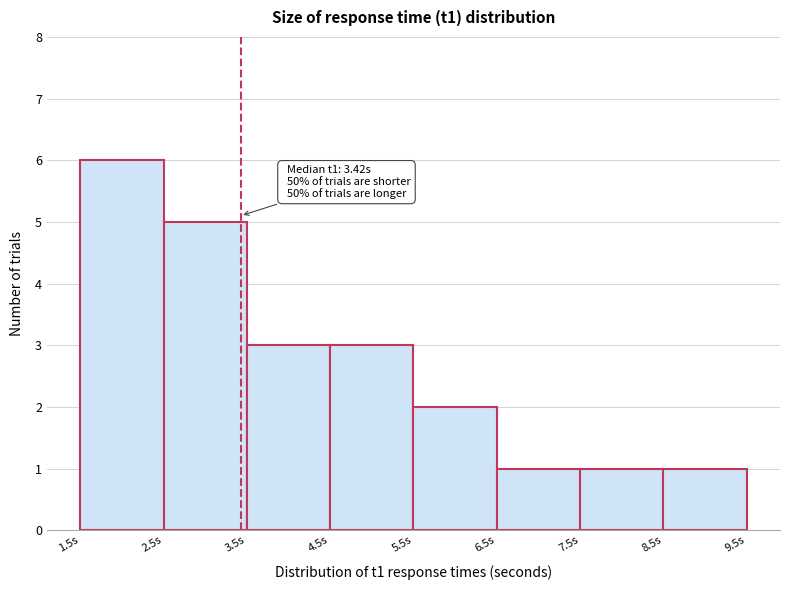

Over which range of the x-axis is the bar tallest?

1.5 to 2.5